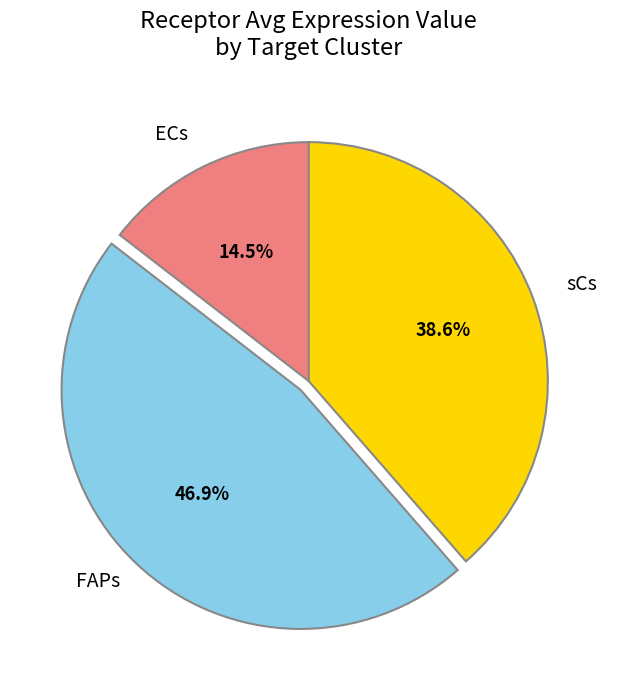

How much of the chart is everything except ECs?

85.5%